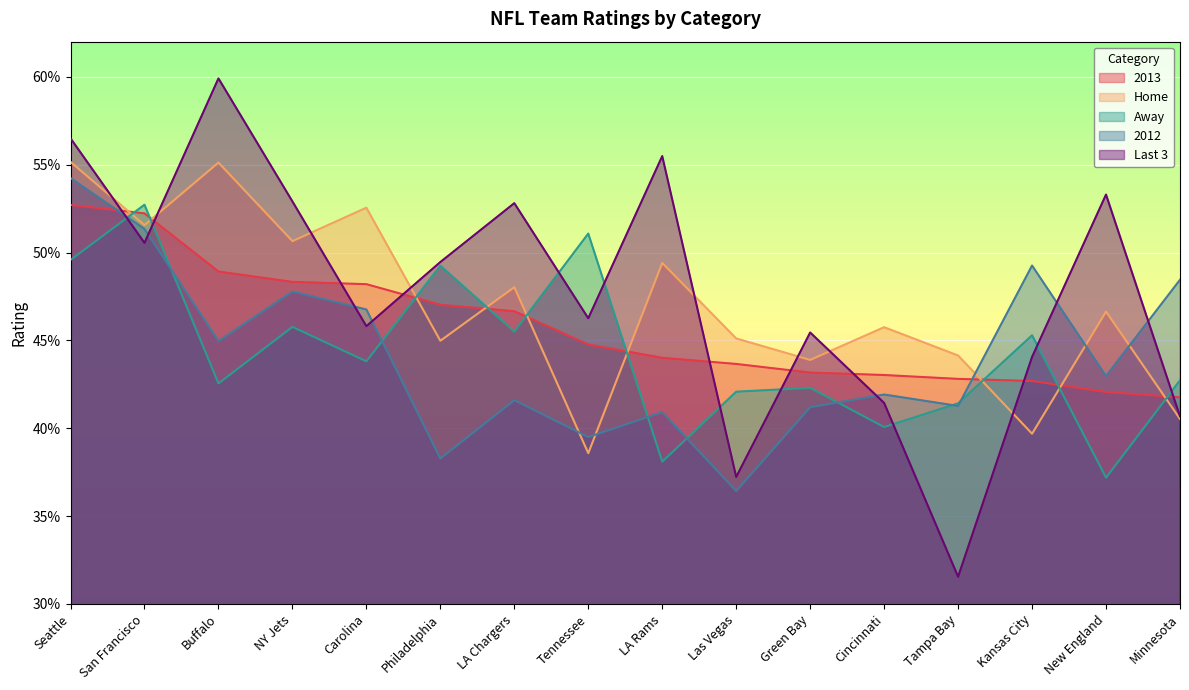

What is the sum of the Away values at NY Jets and San Francisco?

1.0